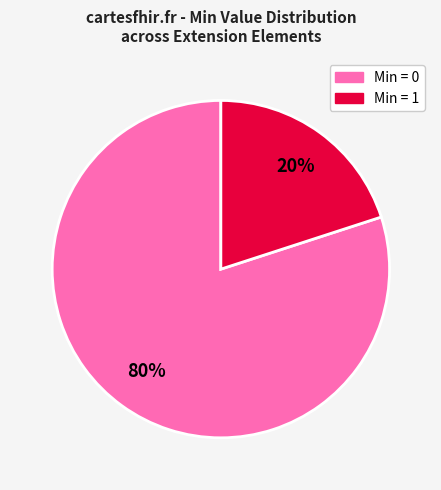

To the nearest percent, what is the average slice percentage?

50%